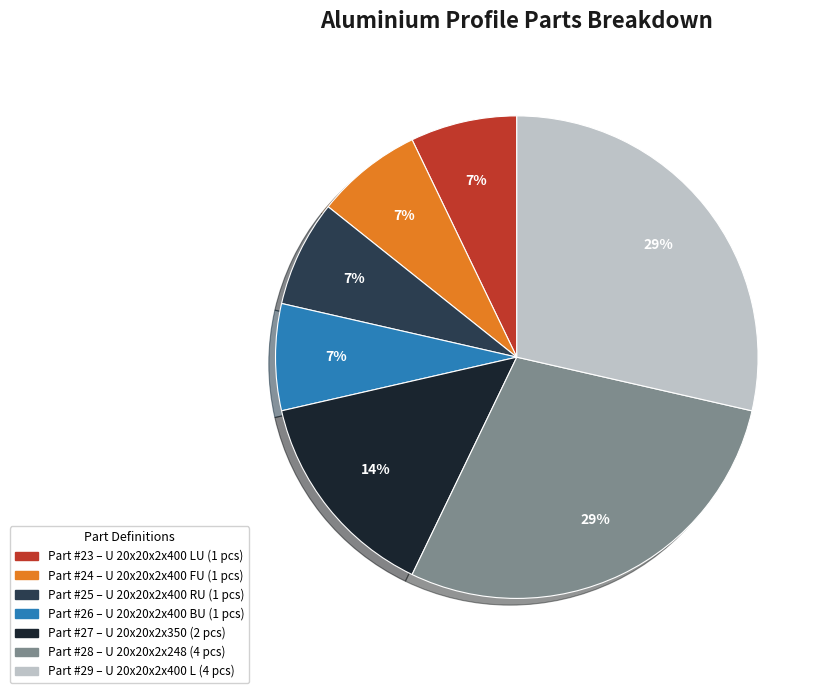

To the nearest percent, what is the average slice percentage?

14%